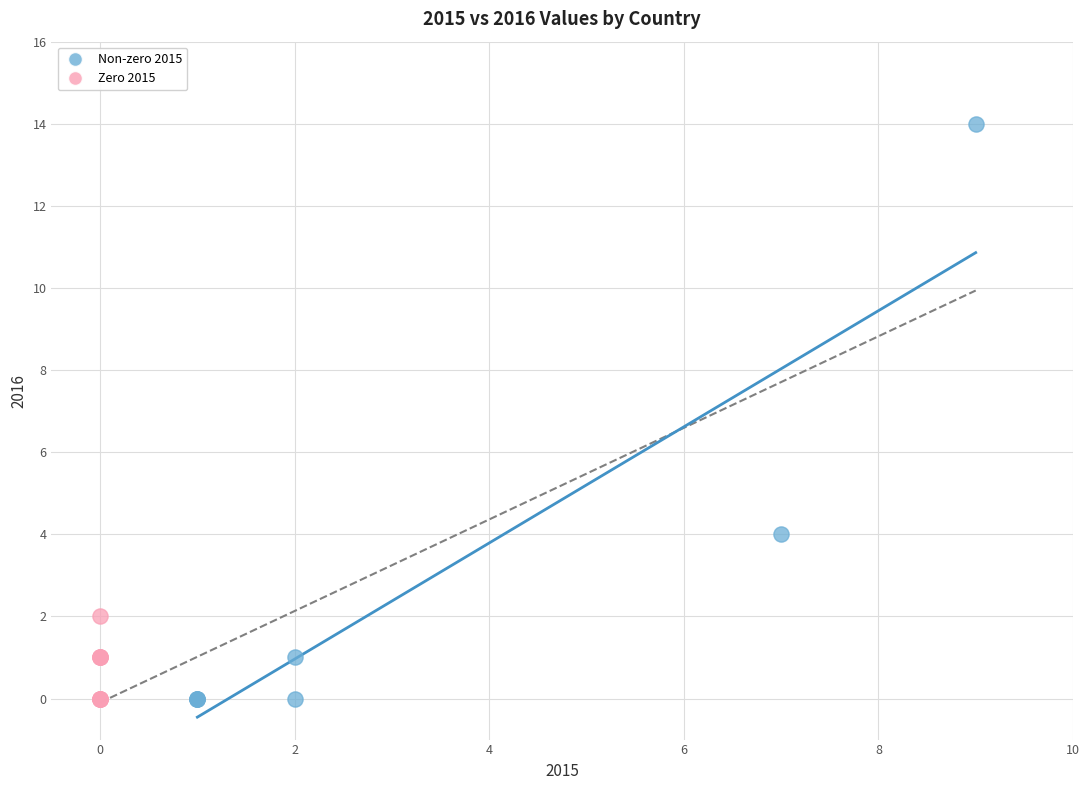

Which series reaches the maximum Y coordinate?

Non-zero 2015